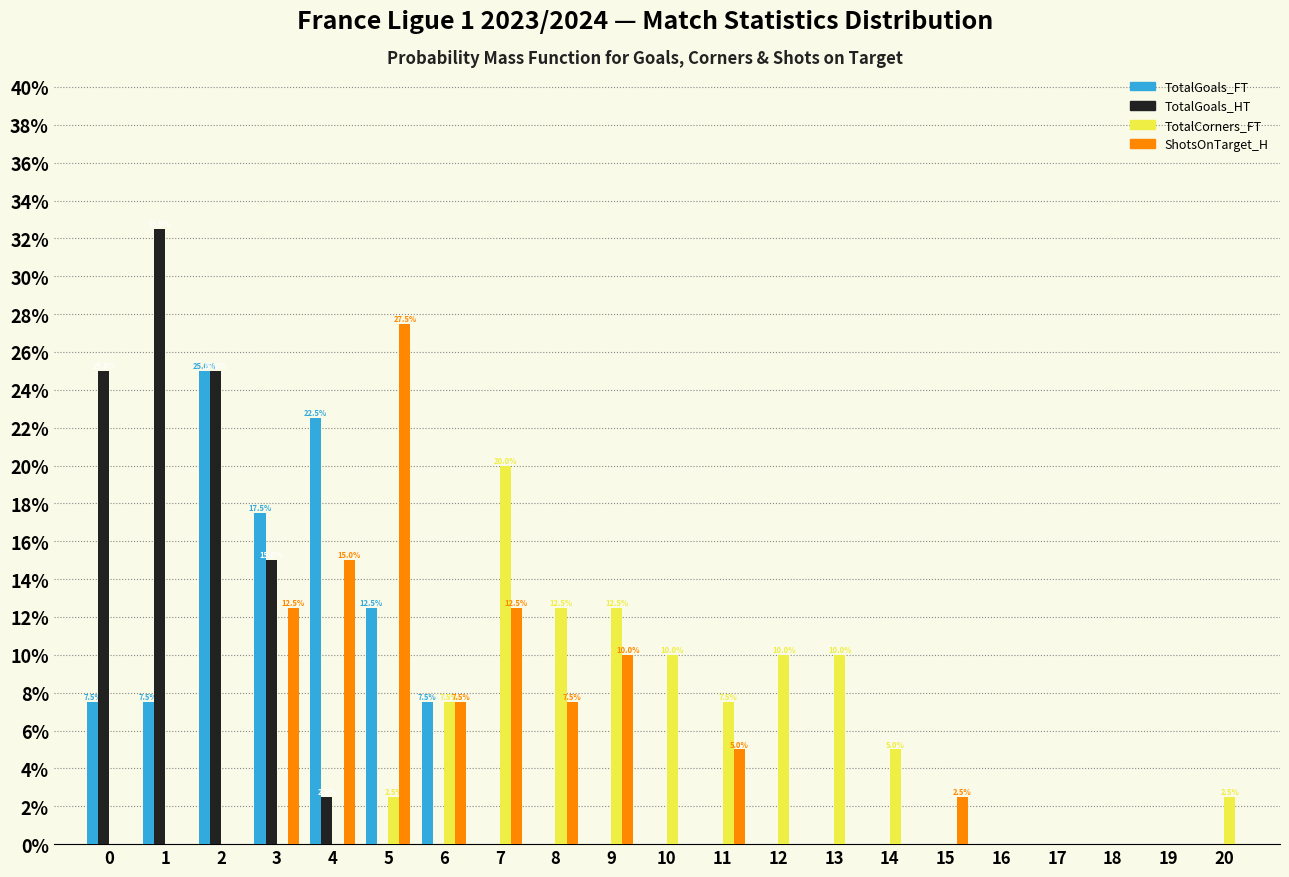

In the TotalCorners_FT series, which range on the x-axis has the tallest bar?

6.5 to 7.5